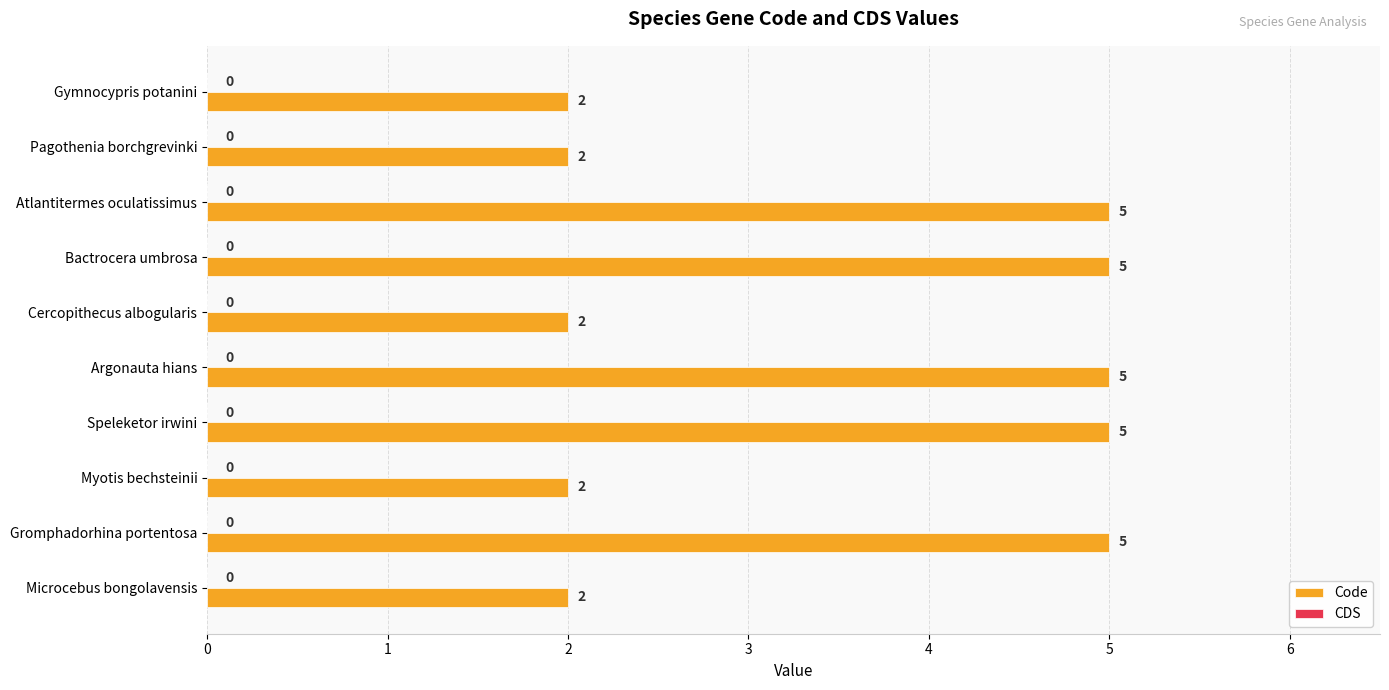

Between Bactrocera umbrosa and Myotis bechsteinii, which is larger?

Bactrocera umbrosa